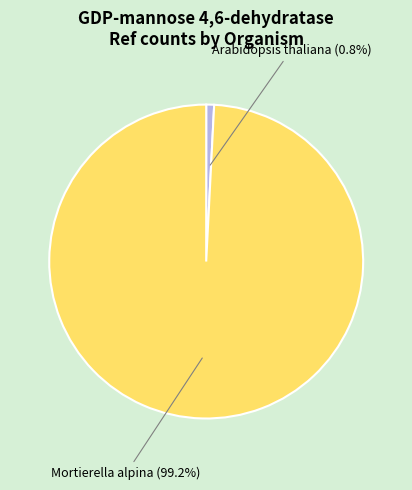

To the nearest percent, what is the difference between the largest and smallest slice percentages?

98%